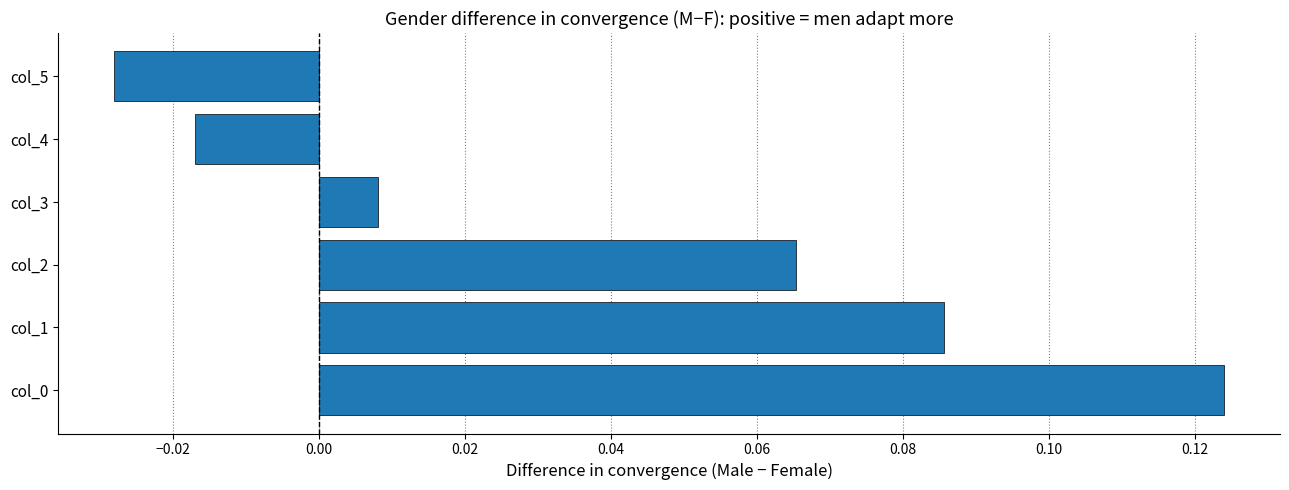

At which label is the value closest to 0?

col_3